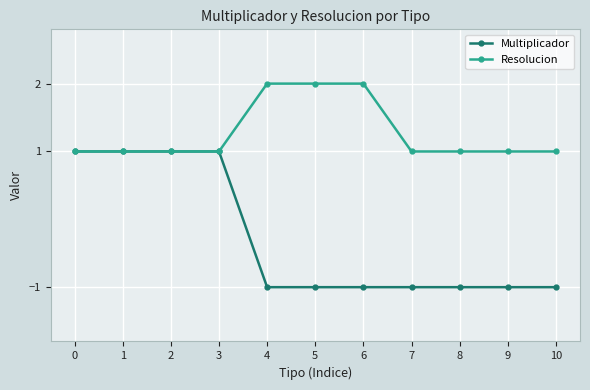

How many Resolucion values are between 1 and 2?

11